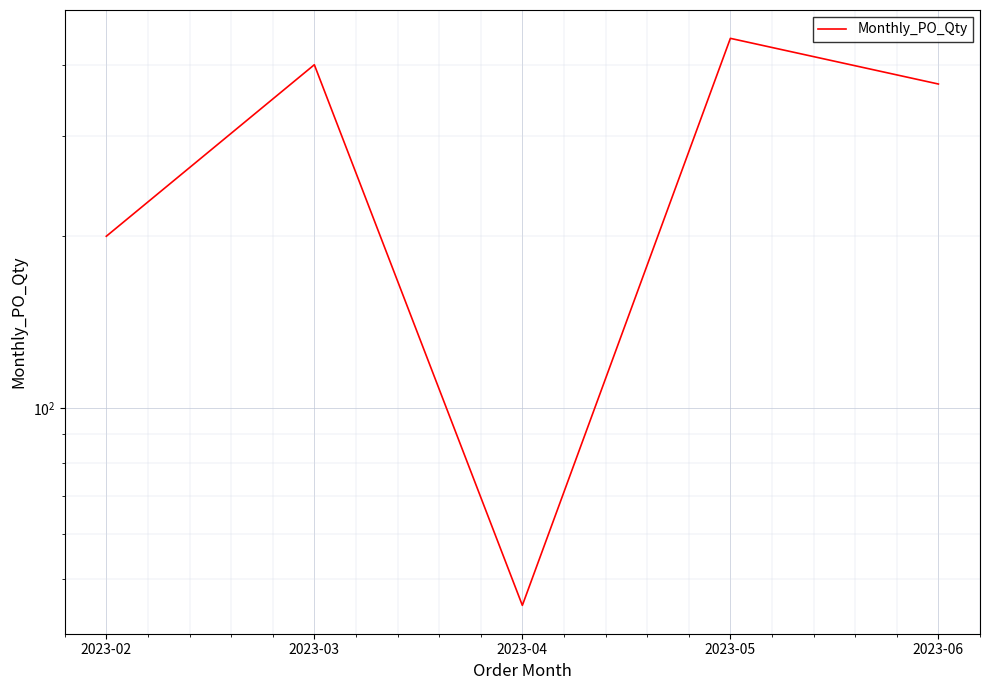

What is the approximate value at 2023-04, to the nearest 5?

45